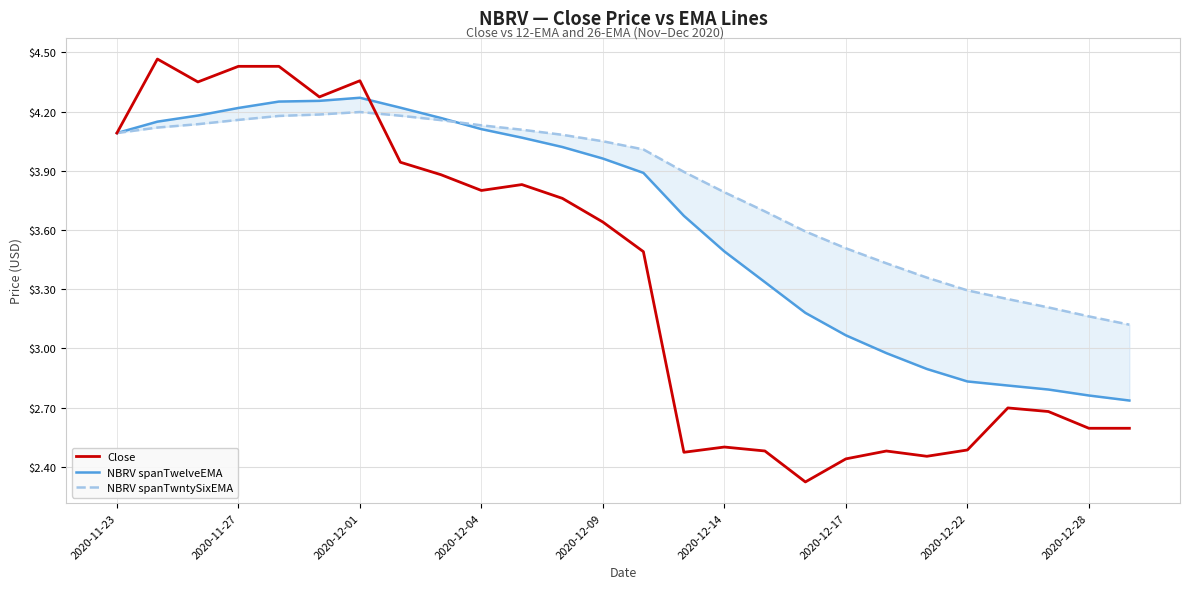

Where does the Close series first go above 3?

2020-11-23